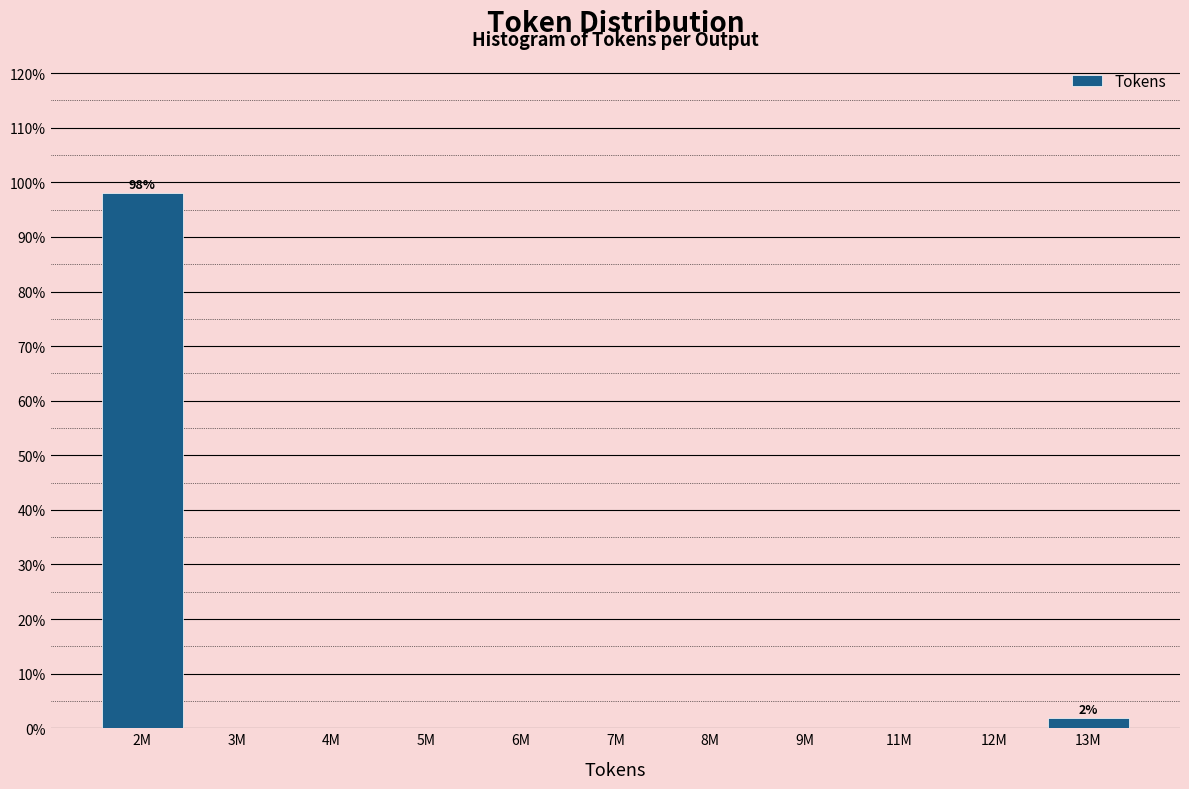

Reading left to right, extract all data points from this chart.

2M=98.1	3M=0.0	4M=0.0	5M=0.0	6M=0.0	7M=0.0	8M=0.0	9M=0.0	11M=0.0	12M=0.0	13M=1.9